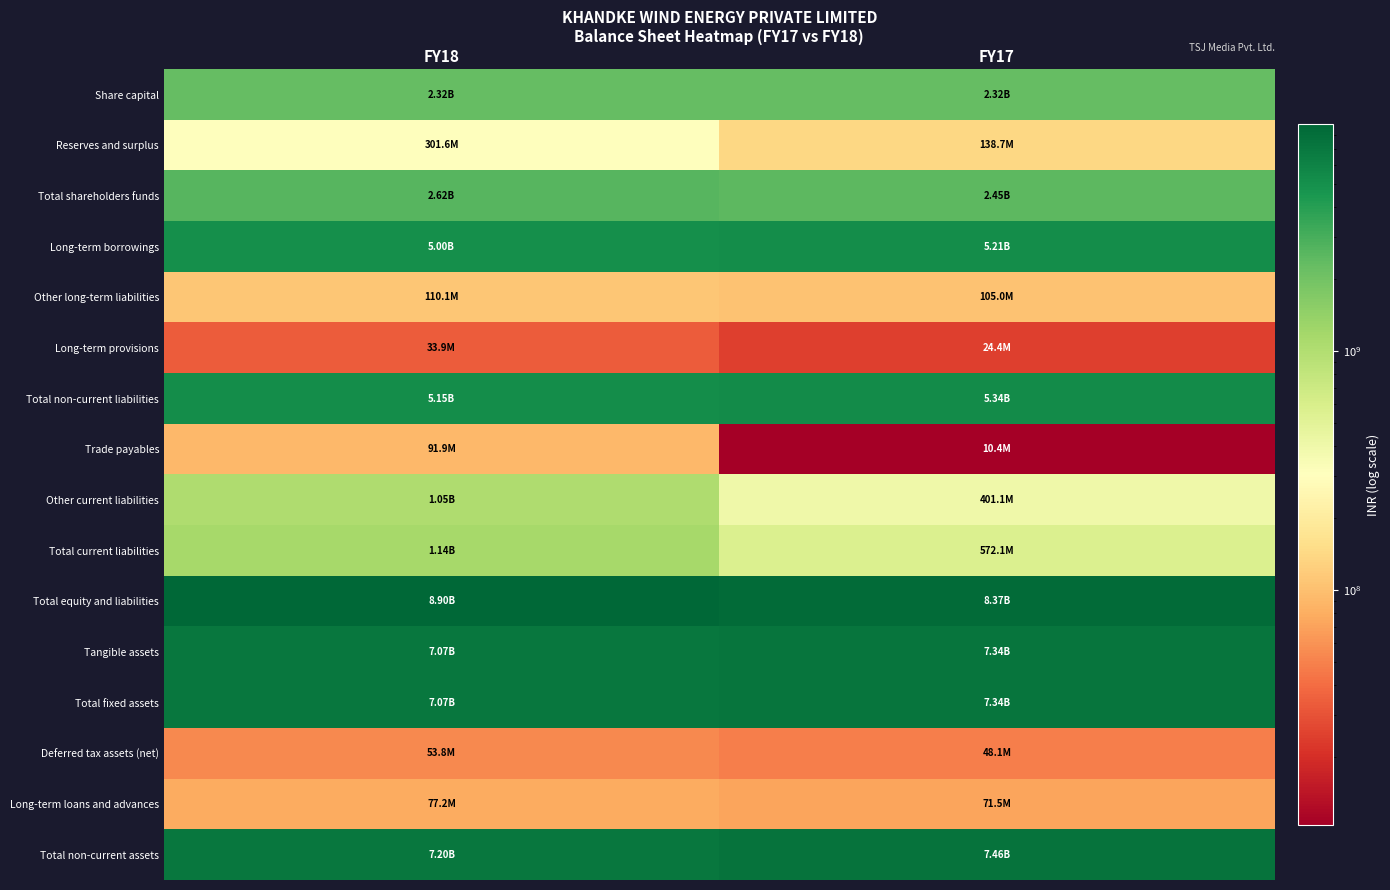

Which series has the largest range (max minus min)?

Other current liabilities